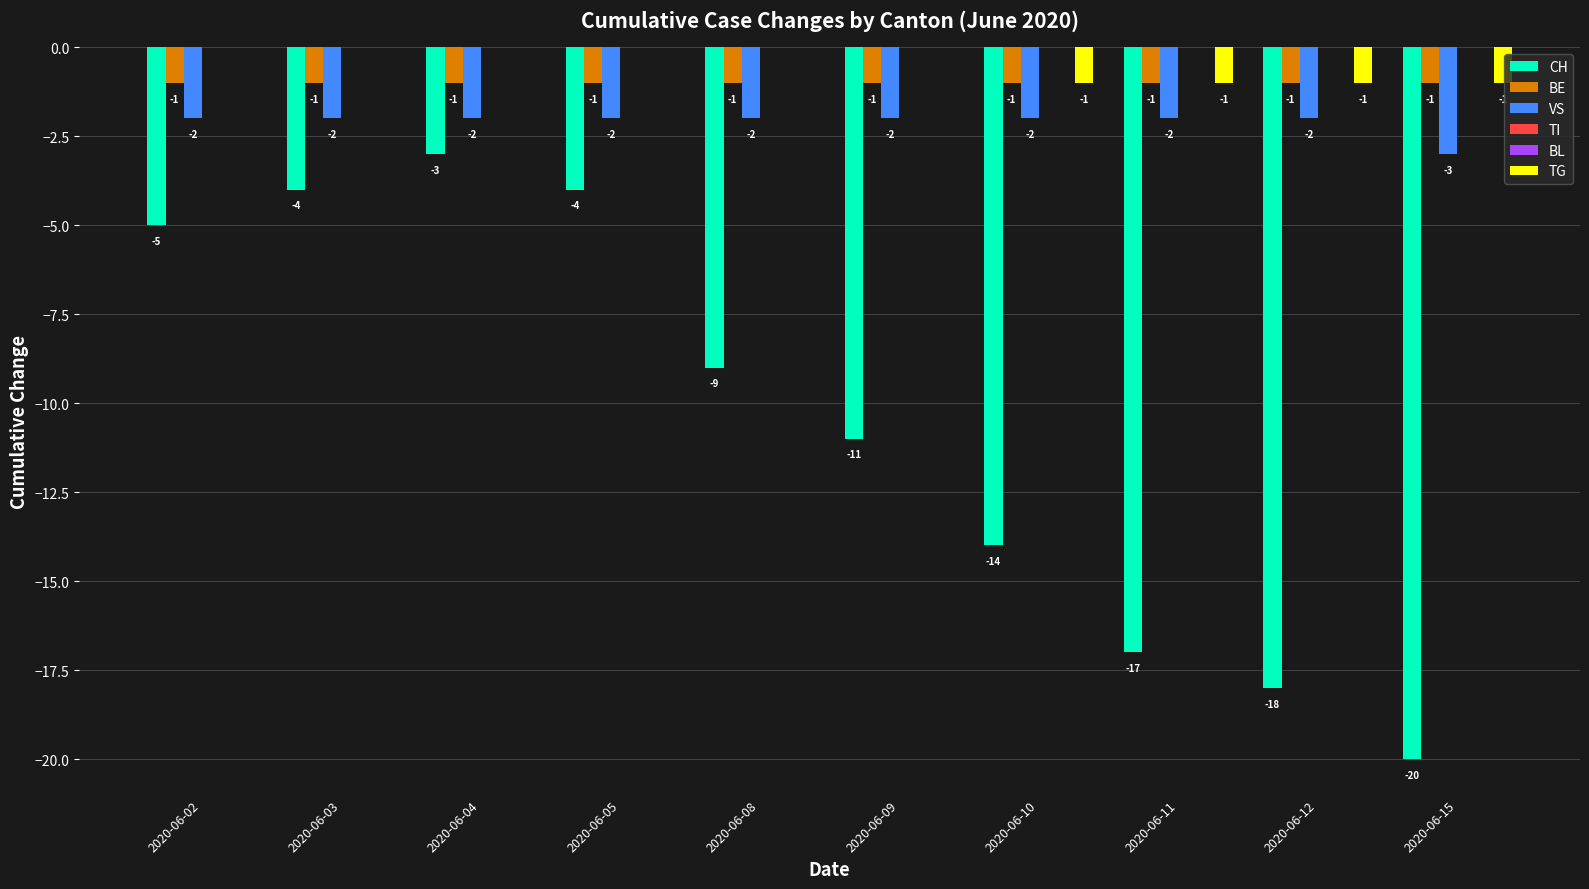

Reading right to left, extract all data points from this chart.

CH: 2020-06-15=-20	2020-06-12=-18	2020-06-11=-17	2020-06-10=-14	2020-06-09=-11	2020-06-08=-9	2020-06-05=-4	2020-06-04=-3	2020-06-03=-4	2020-06-02=-5
BE: 2020-06-15=-1	2020-06-12=-1	2020-06-11=-1	2020-06-10=-1	2020-06-09=-1	2020-06-08=-1	2020-06-05=-1	2020-06-04=-1	2020-06-03=-1	2020-06-02=-1
VS: 2020-06-15=-3	2020-06-12=-2	2020-06-11=-2	2020-06-10=-2	2020-06-09=-2	2020-06-08=-2	2020-06-05=-2	2020-06-04=-2	2020-06-03=-2	2020-06-02=-2
TI: 2020-06-15=0	2020-06-12=0	2020-06-11=0	2020-06-10=0	2020-06-09=0	2020-06-08=0	2020-06-05=0	2020-06-04=0	2020-06-03=0	2020-06-02=0
BL: 2020-06-15=0	2020-06-12=0	2020-06-11=0	2020-06-10=0	2020-06-09=0	2020-06-08=0	2020-06-05=0	2020-06-04=0	2020-06-03=0	2020-06-02=0
TG: 2020-06-15=-1	2020-06-12=-1	2020-06-11=-1	2020-06-10=-1	2020-06-09=0	2020-06-08=0	2020-06-05=0	2020-06-04=0	2020-06-03=0	2020-06-02=0